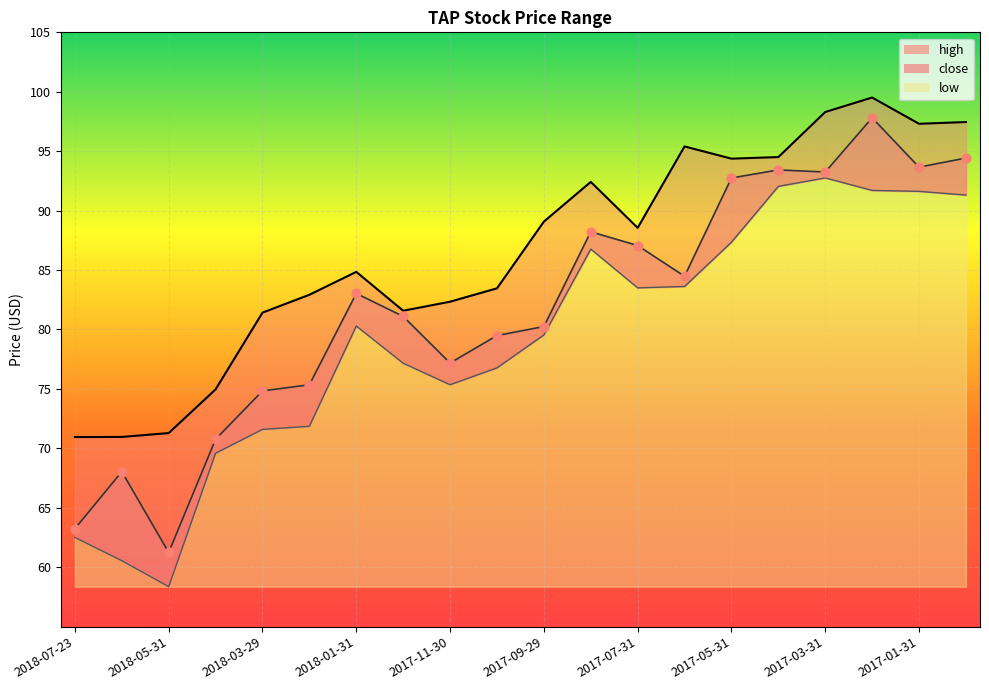

Which series has the largest Y range (max minus min)?

close